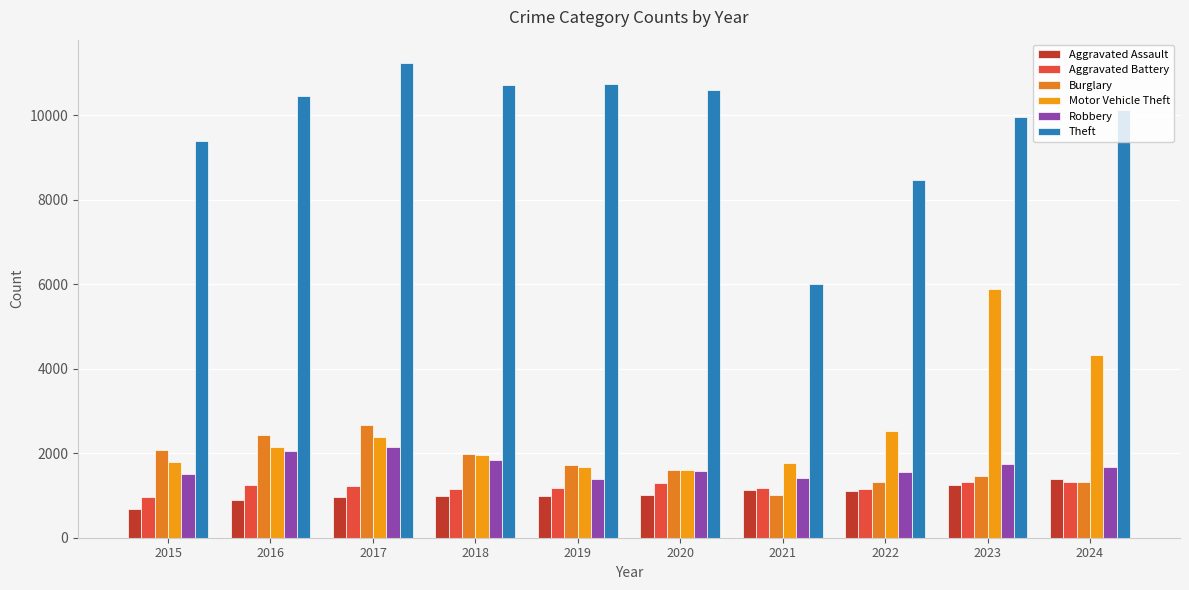

Count the number of categories in the chart.

10